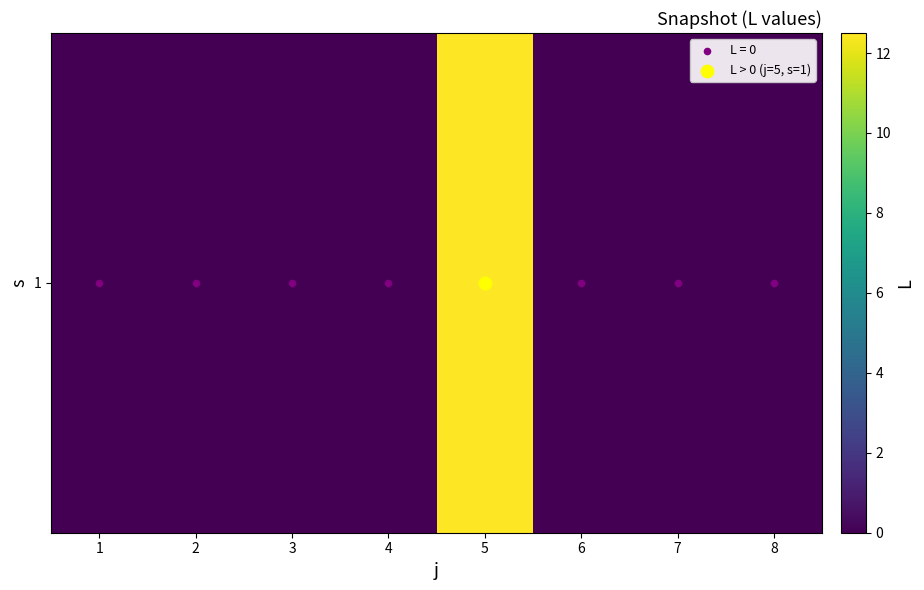

At which label is the value closest to 6?

1